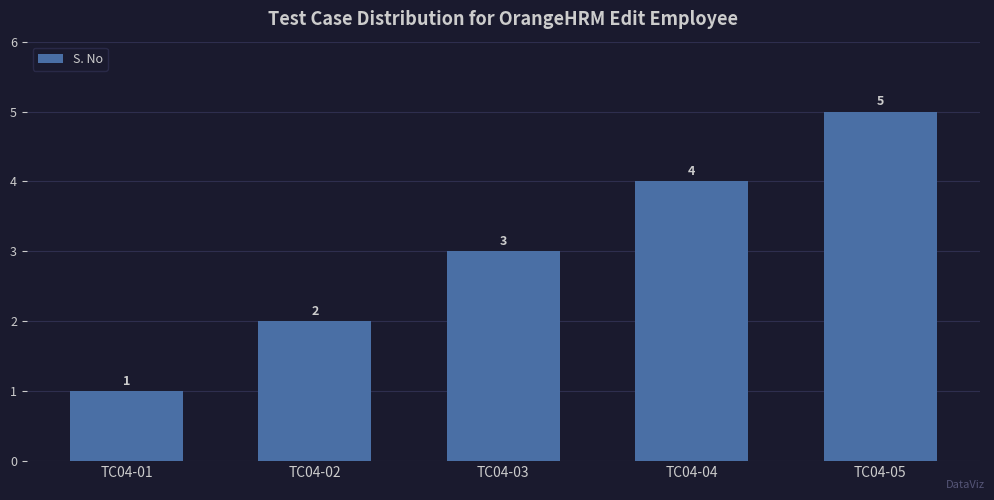

Count the number of categories in the chart.

5